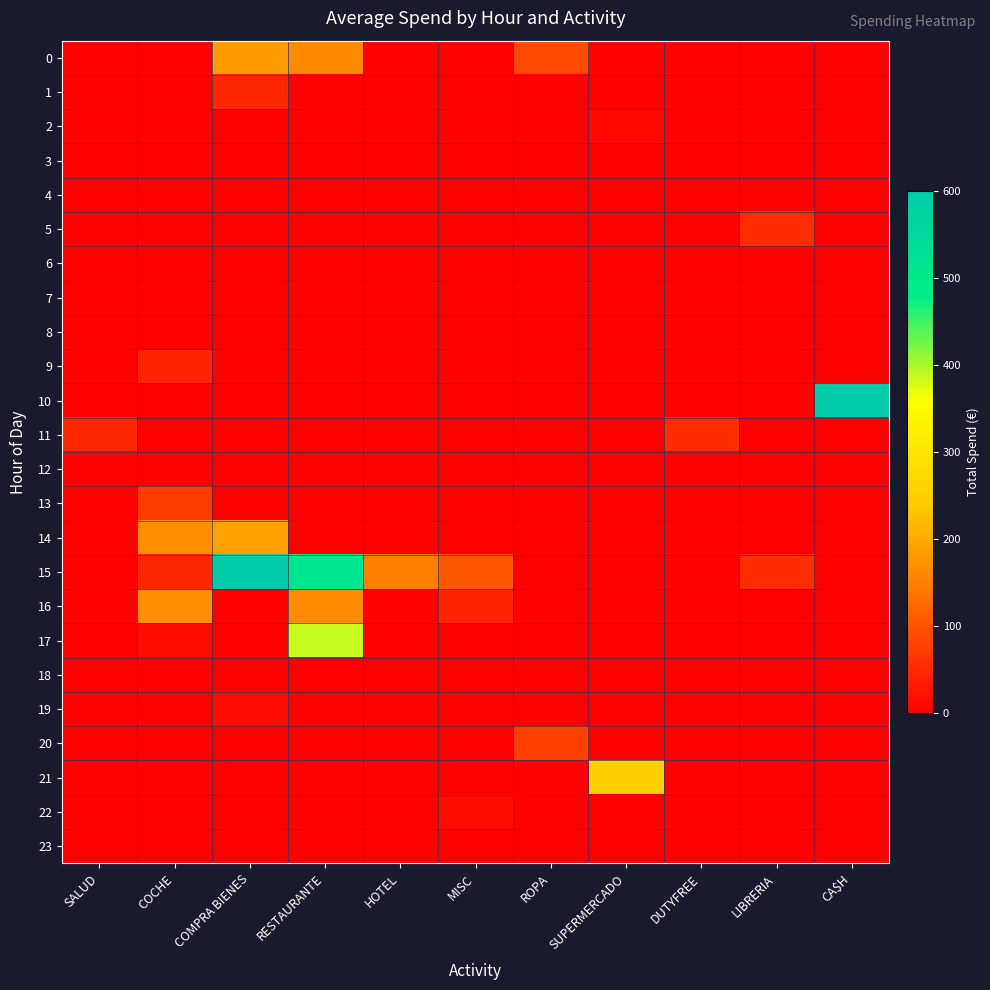

Reading left to right, extract all data points from this chart.

0: SALUD=0.0	COCHE=0.0	COMPRA BIENES=185.0	RESTAURANTE=162.4	HOTEL=0.0	MISC=0.0	ROPA=85.0	SUPERMERCADO=0.0	DUTYFREE=0.0	LIBRERIA=0.0	CA$H=0.0
1: SALUD=0.0	COCHE=0.0	COMPRA BIENES=45.8	RESTAURANTE=0.0	HOTEL=0.0	MISC=0.0	ROPA=0.0	SUPERMERCADO=0.0	DUTYFREE=0.0	LIBRERIA=0.0	CA$H=0.0
2: SALUD=0.0	COCHE=0.0	COMPRA BIENES=0.0	RESTAURANTE=0.0	HOTEL=0.0	MISC=0.0	ROPA=0.0	SUPERMERCADO=11.4	DUTYFREE=0.0	LIBRERIA=0.0	CA$H=0.0
3: SALUD=0.0	COCHE=0.0	COMPRA BIENES=0.0	RESTAURANTE=0.0	HOTEL=0.0	MISC=0.0	ROPA=0.0	SUPERMERCADO=0.0	DUTYFREE=0.0	LIBRERIA=0.0	CA$H=0.0
4: SALUD=0.0	COCHE=0.0	COMPRA BIENES=0.0	RESTAURANTE=0.0	HOTEL=0.0	MISC=0.0	ROPA=0.0	SUPERMERCADO=0.0	DUTYFREE=0.0	LIBRERIA=0.0	CA$H=0.0
5: SALUD=0.0	COCHE=0.0	COMPRA BIENES=0.0	RESTAURANTE=0.0	HOTEL=0.0	MISC=0.0	ROPA=0.0	SUPERMERCADO=0.0	DUTYFREE=0.0	LIBRERIA=51.8	CA$H=0.0
6: SALUD=0.0	COCHE=0.0	COMPRA BIENES=0.0	RESTAURANTE=0.0	HOTEL=0.0	MISC=0.0	ROPA=0.0	SUPERMERCADO=0.0	DUTYFREE=0.0	LIBRERIA=0.0	CA$H=0.0
7: SALUD=0.0	COCHE=0.0	COMPRA BIENES=0.0	RESTAURANTE=0.0	HOTEL=0.0	MISC=0.0	ROPA=0.0	SUPERMERCADO=0.0	DUTYFREE=0.0	LIBRERIA=0.0	CA$H=0.0
8: SALUD=0.0	COCHE=0.0	COMPRA BIENES=0.0	RESTAURANTE=0.0	HOTEL=0.0	MISC=0.0	ROPA=0.0	SUPERMERCADO=0.0	DUTYFREE=0.0	LIBRERIA=0.0	CA$H=0.0
9: SALUD=0.0	COCHE=43.0	COMPRA BIENES=0.0	RESTAURANTE=0.0	HOTEL=0.0	MISC=0.0	ROPA=0.0	SUPERMERCADO=0.0	DUTYFREE=0.0	LIBRERIA=0.0	CA$H=0.0
10: SALUD=0.0	COCHE=0.0	COMPRA BIENES=0.0	RESTAURANTE=0.0	HOTEL=0.0	MISC=0.0	ROPA=0.0	SUPERMERCADO=0.0	DUTYFREE=0.0	LIBRERIA=0.0	CA$H=600.0
11: SALUD=44.6	COCHE=0.0	COMPRA BIENES=0.0	RESTAURANTE=0.0	HOTEL=0.0	MISC=0.0	ROPA=0.0	SUPERMERCADO=0.0	DUTYFREE=52.2	LIBRERIA=0.0	CA$H=0.0
12: SALUD=0.0	COCHE=0.0	COMPRA BIENES=0.0	RESTAURANTE=0.0	HOTEL=0.0	MISC=0.0	ROPA=0.0	SUPERMERCADO=0.0	DUTYFREE=0.0	LIBRERIA=0.0	CA$H=0.0
13: SALUD=0.0	COCHE=72.4	COMPRA BIENES=0.0	RESTAURANTE=0.0	HOTEL=0.0	MISC=0.0	ROPA=0.0	SUPERMERCADO=0.0	DUTYFREE=0.0	LIBRERIA=0.0	CA$H=0.0
14: SALUD=0.0	COCHE=168.4	COMPRA BIENES=191.0	RESTAURANTE=0.0	HOTEL=0.0	MISC=0.0	ROPA=0.0	SUPERMERCADO=0.0	DUTYFREE=0.0	LIBRERIA=0.0	CA$H=0.0
15: SALUD=0.0	COCHE=44.6	COMPRA BIENES=599.2	RESTAURANTE=509.0	HOTEL=150.5	MISC=101.3	ROPA=0.0	SUPERMERCADO=0.0	DUTYFREE=0.0	LIBRERIA=51.8	CA$H=0.0
16: SALUD=0.0	COCHE=167.9	COMPRA BIENES=0.0	RESTAURANTE=164.8	HOTEL=0.0	MISC=44.0	ROPA=0.0	SUPERMERCADO=0.0	DUTYFREE=0.0	LIBRERIA=0.0	CA$H=0.0
17: SALUD=0.0	COCHE=16.2	COMPRA BIENES=0.0	RESTAURANTE=384.8	HOTEL=0.0	MISC=0.0	ROPA=0.0	SUPERMERCADO=0.0	DUTYFREE=0.0	LIBRERIA=0.0	CA$H=0.0
18: SALUD=0.0	COCHE=0.0	COMPRA BIENES=0.0	RESTAURANTE=0.0	HOTEL=0.0	MISC=0.0	ROPA=0.0	SUPERMERCADO=0.0	DUTYFREE=0.0	LIBRERIA=0.0	CA$H=0.0
19: SALUD=0.0	COCHE=0.0	COMPRA BIENES=15.0	RESTAURANTE=0.0	HOTEL=0.0	MISC=0.0	ROPA=0.0	SUPERMERCADO=0.0	DUTYFREE=0.0	LIBRERIA=0.0	CA$H=0.0
20: SALUD=0.0	COCHE=0.0	COMPRA BIENES=0.0	RESTAURANTE=0.0	HOTEL=0.0	MISC=0.0	ROPA=79.0	SUPERMERCADO=0.0	DUTYFREE=0.0	LIBRERIA=0.0	CA$H=0.0
21: SALUD=0.0	COCHE=0.0	COMPRA BIENES=0.0	RESTAURANTE=0.0	HOTEL=0.0	MISC=0.0	ROPA=0.0	SUPERMERCADO=246.4	DUTYFREE=0.0	LIBRERIA=0.0	CA$H=0.0
22: SALUD=0.0	COCHE=0.0	COMPRA BIENES=0.0	RESTAURANTE=0.0	HOTEL=0.0	MISC=16.7	ROPA=0.0	SUPERMERCADO=0.0	DUTYFREE=0.0	LIBRERIA=0.0	CA$H=0.0
23: SALUD=0.0	COCHE=0.0	COMPRA BIENES=0.0	RESTAURANTE=0.0	HOTEL=0.0	MISC=0.0	ROPA=0.0	SUPERMERCADO=0.0	DUTYFREE=0.0	LIBRERIA=0.0	CA$H=0.0